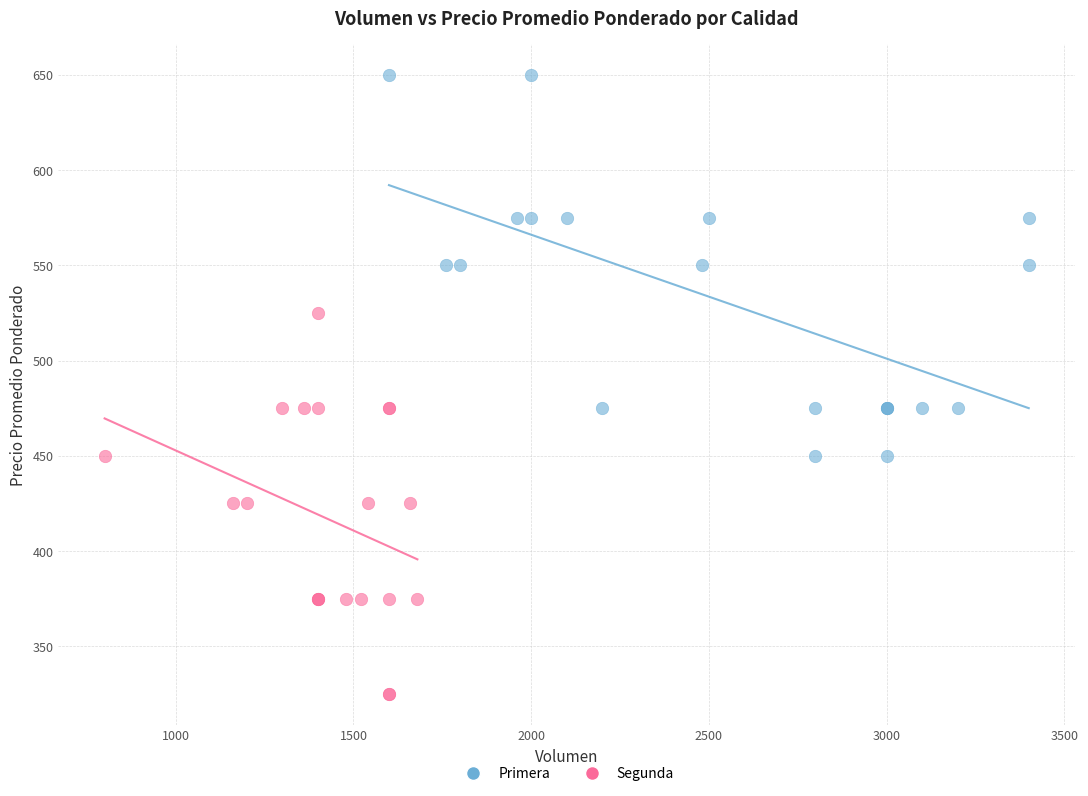

Which series contains the lowest Y value?

Segunda